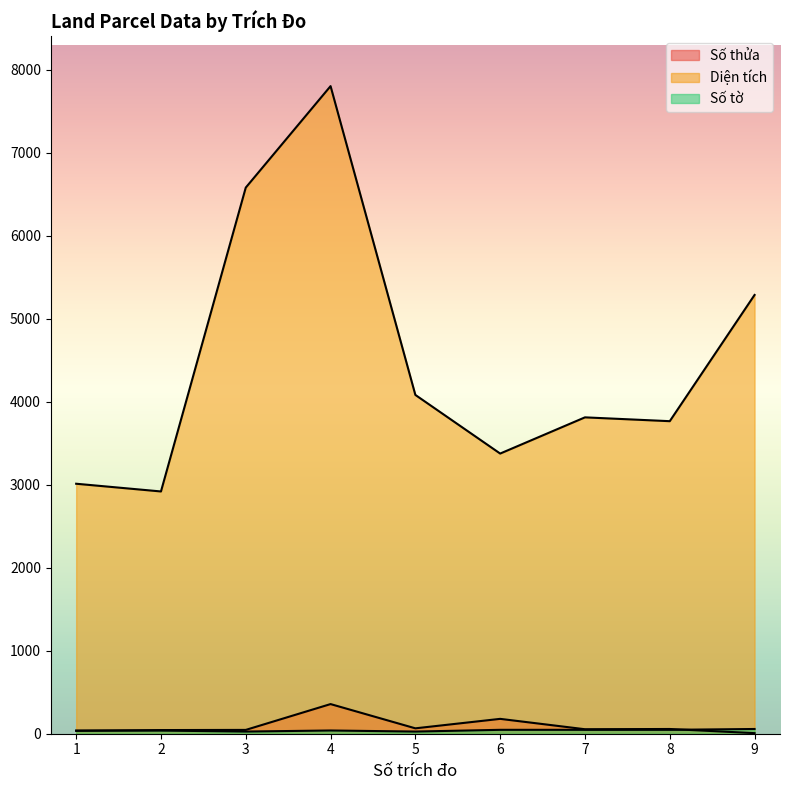

At 1, list the series in order from smallest to largest.

Số thửa, Số tờ, Diện tích